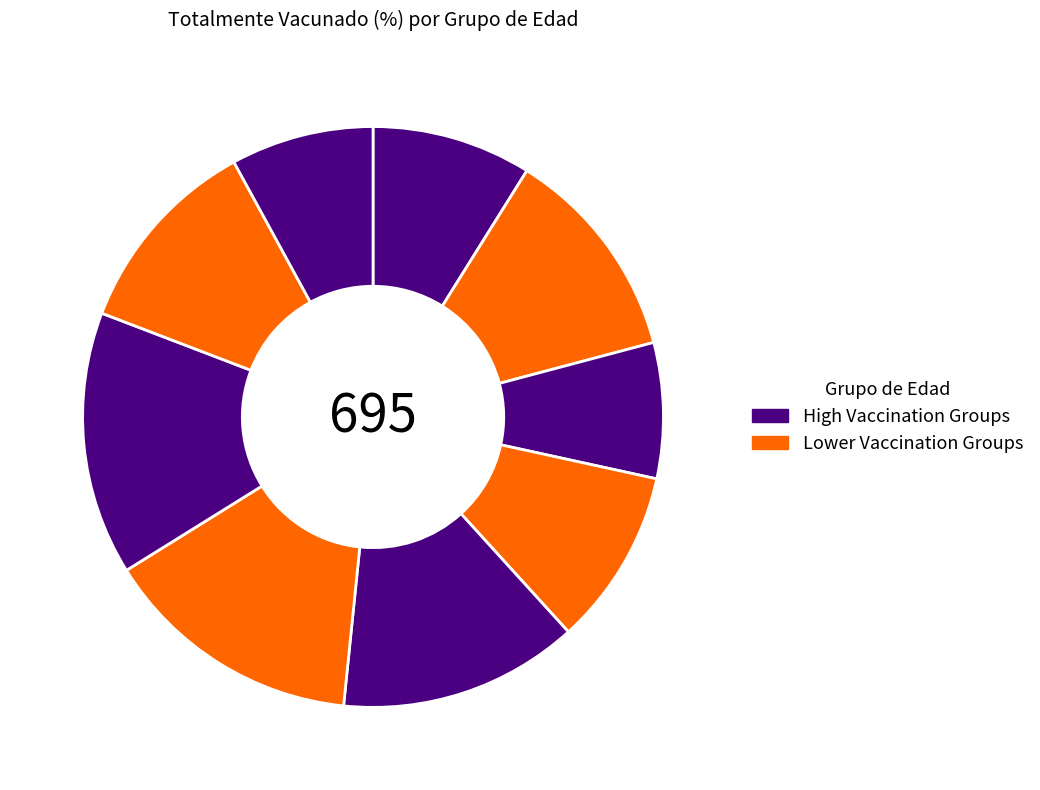

Count the number of slices in the pie.

9